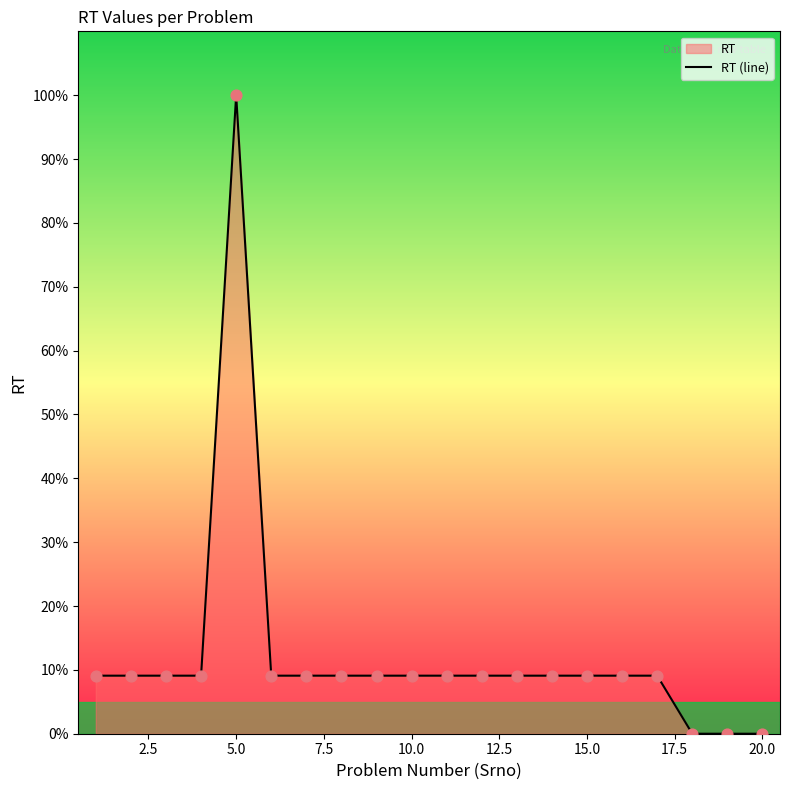

True or false: the data shows 4.1 at 15.0.

False